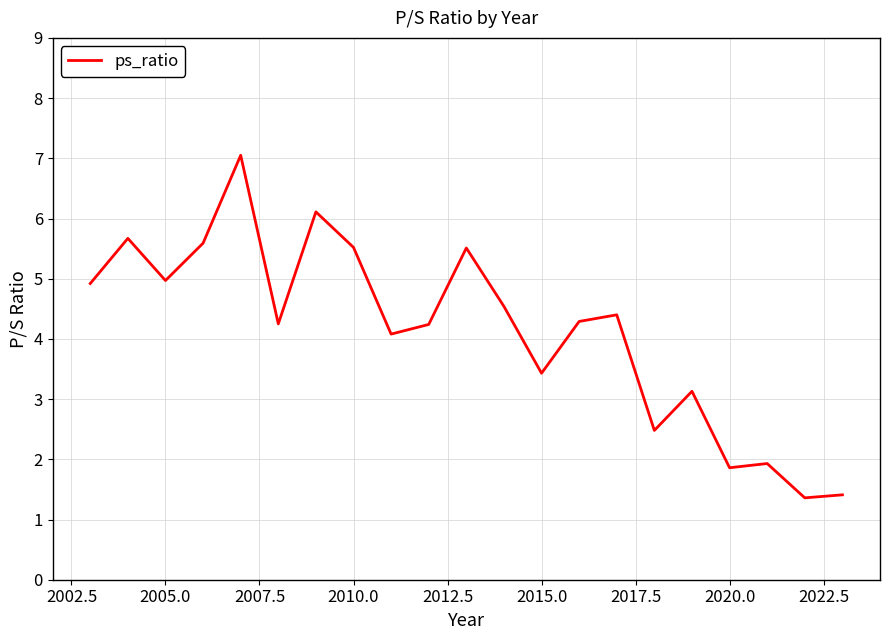

What is the smallest value displayed?

1.4